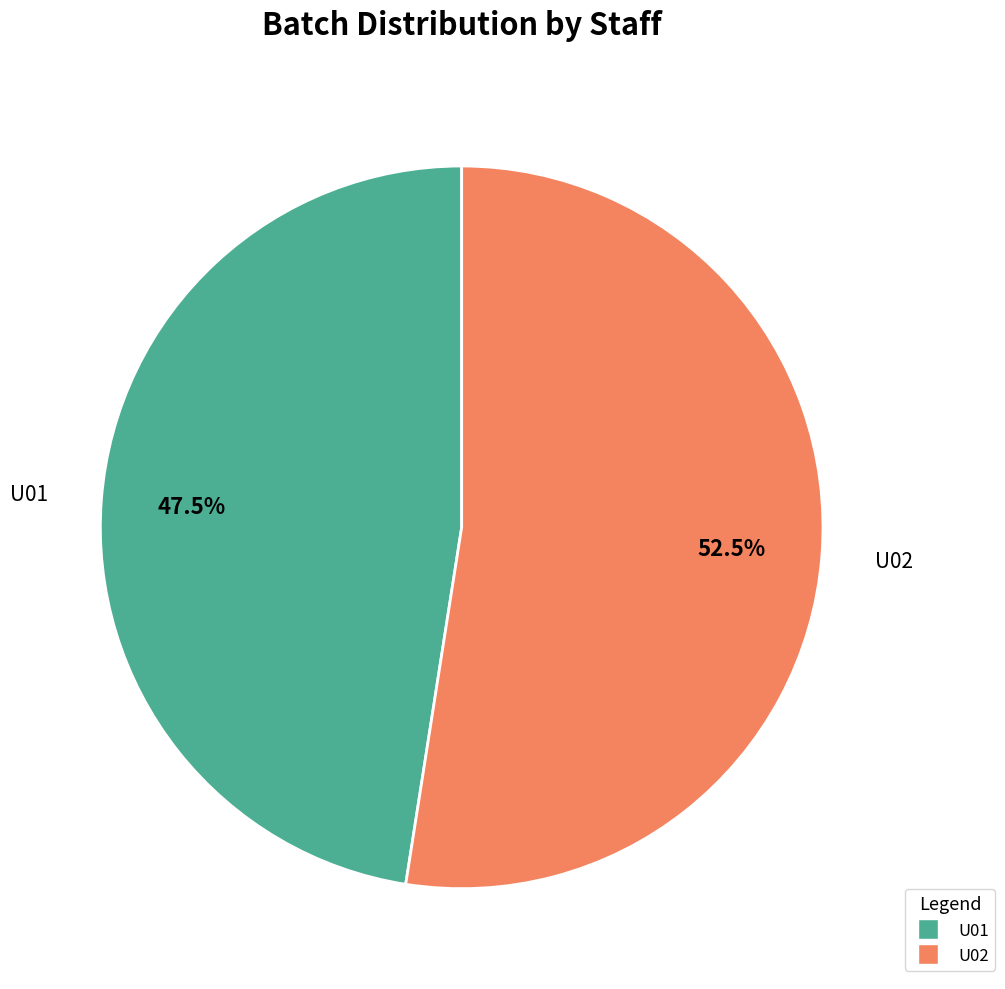

Combined, do U02 and U01 account for over 50%?

Yes